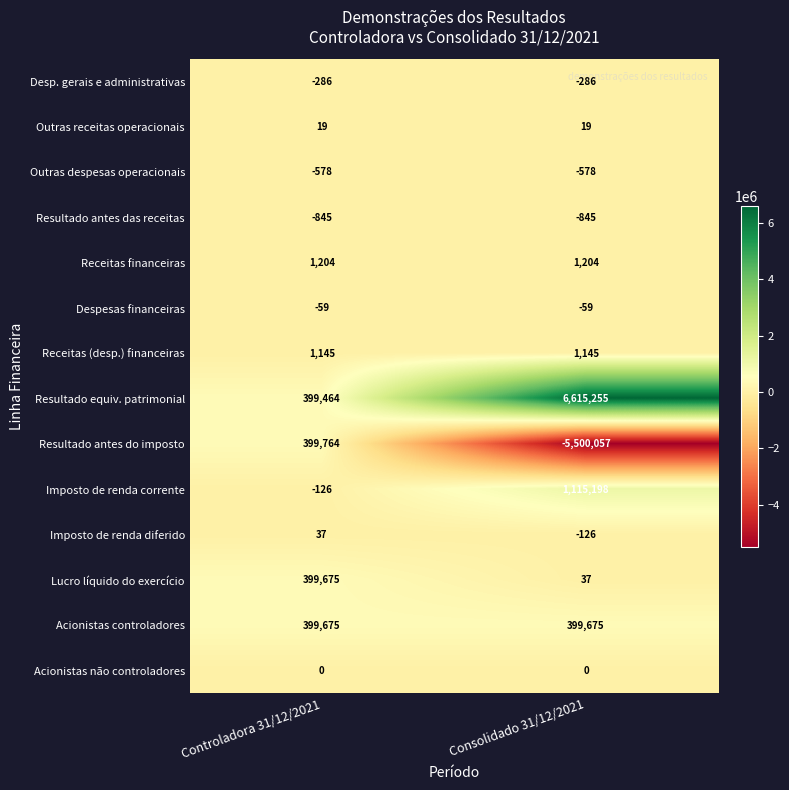

What is the approximate value of Outras despesas operacionais at Consolidado 31/12/2021?

-578